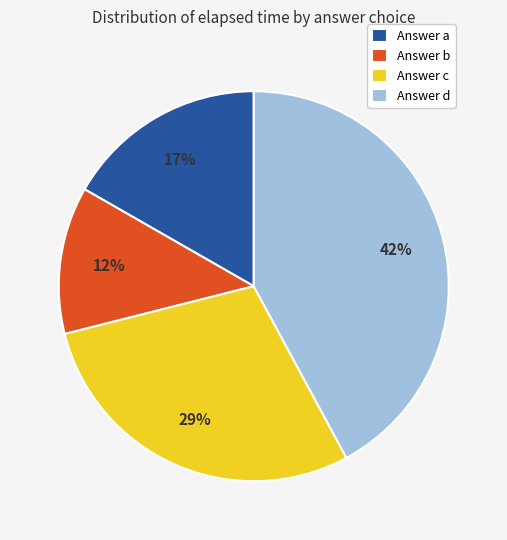

Is there a majority slice in this chart?

No